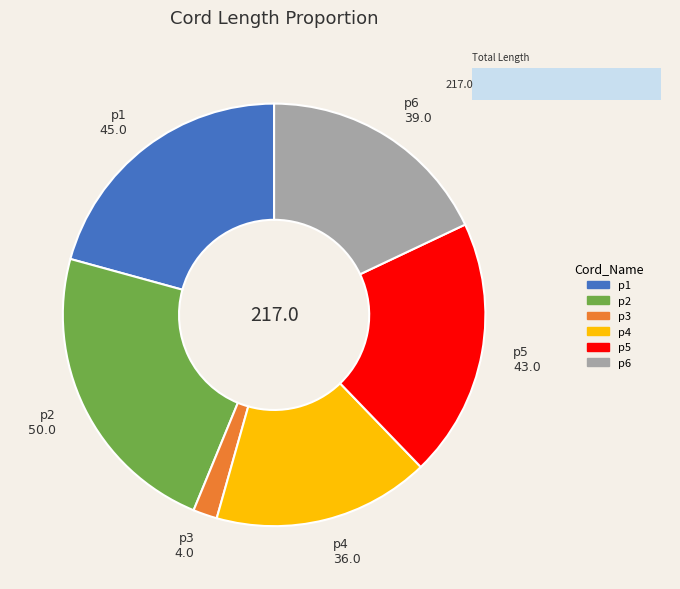

What is the ratio of the value at p5 to the value at p2?

0.9